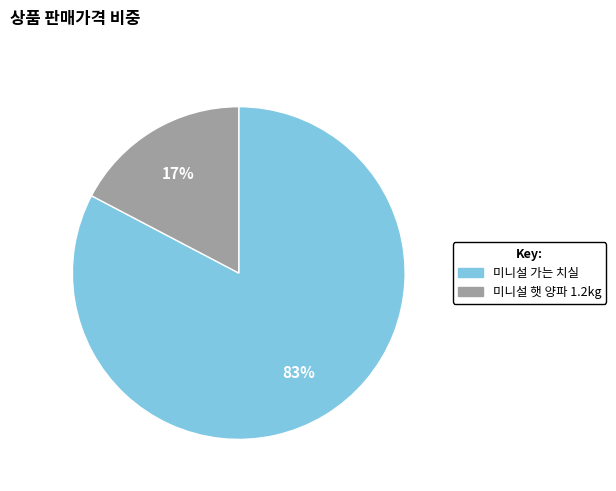

What is the smallest slice in the pie chart?

미니설 햇 양파 1.2kg